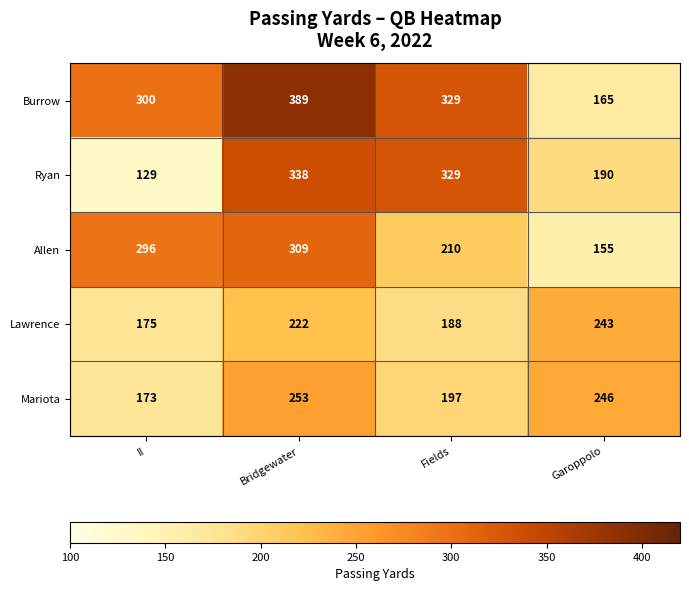

Is it true that Burrow equals 225 at Fields?

False